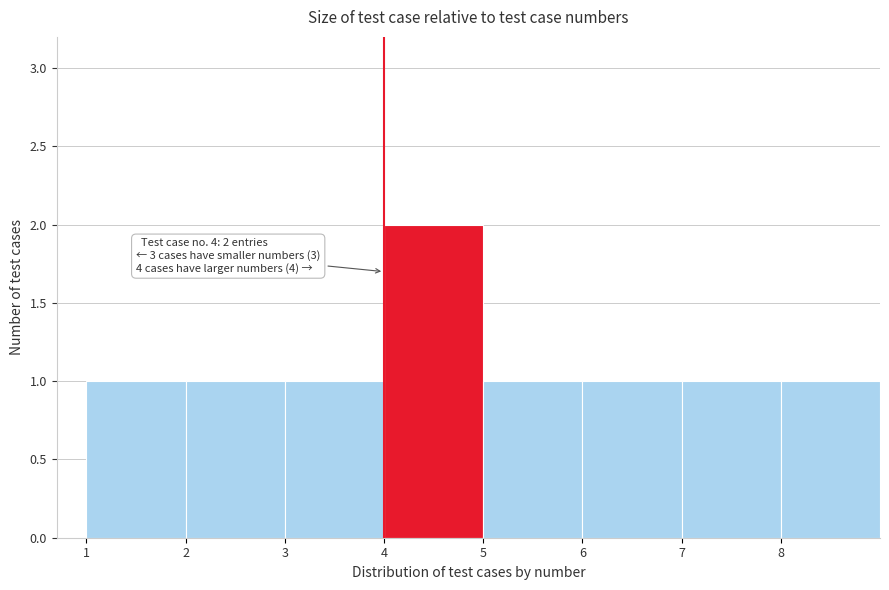

Which range on the x-axis has the tallest bar?

4 to 5